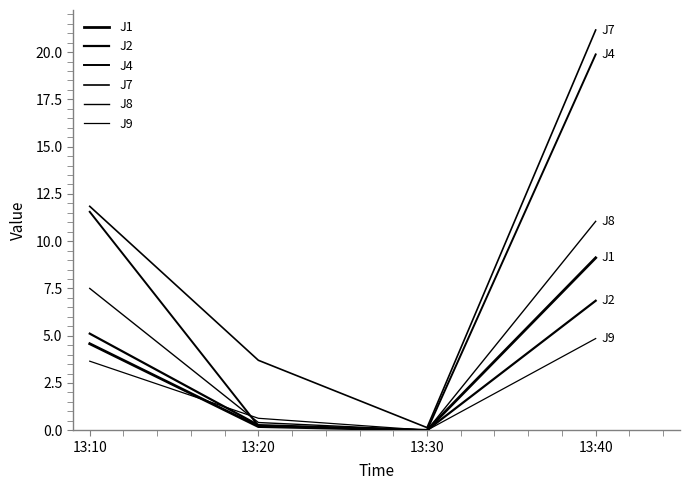

Does the chart have visible grid lines?

No